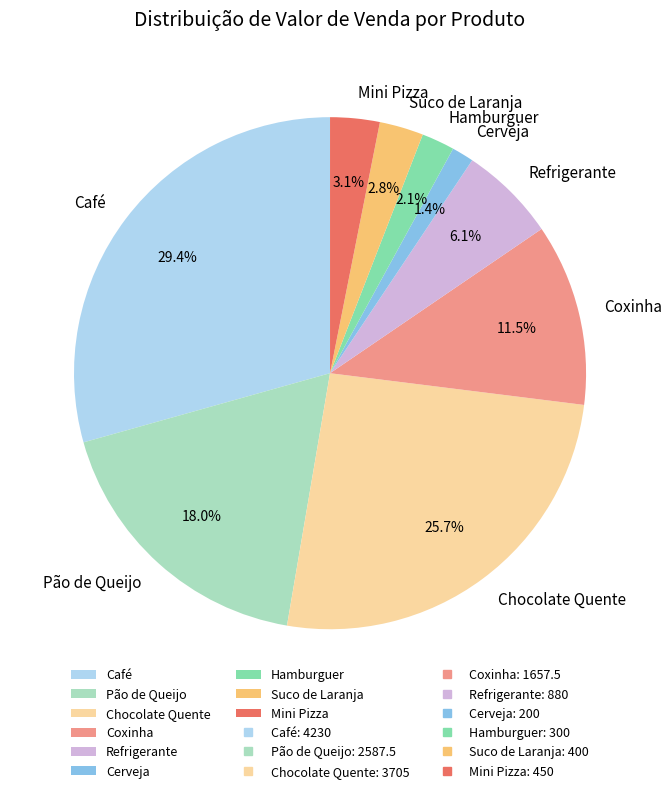

To the nearest percent, what is the difference between the Chocolate Quente and Hamburguer slice percentages?

24%